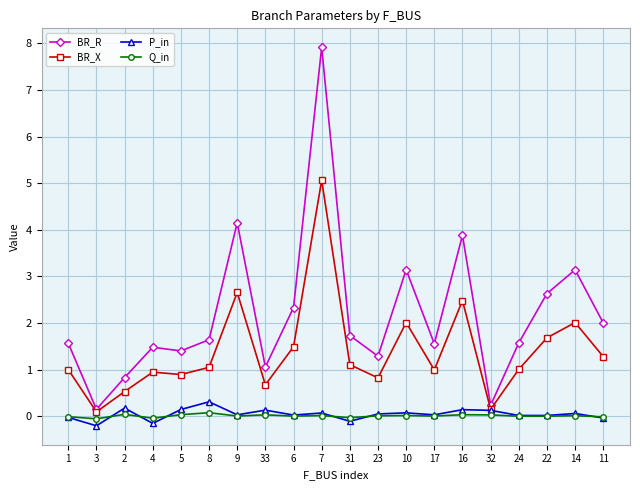

How many lines are shown in the chart?

4